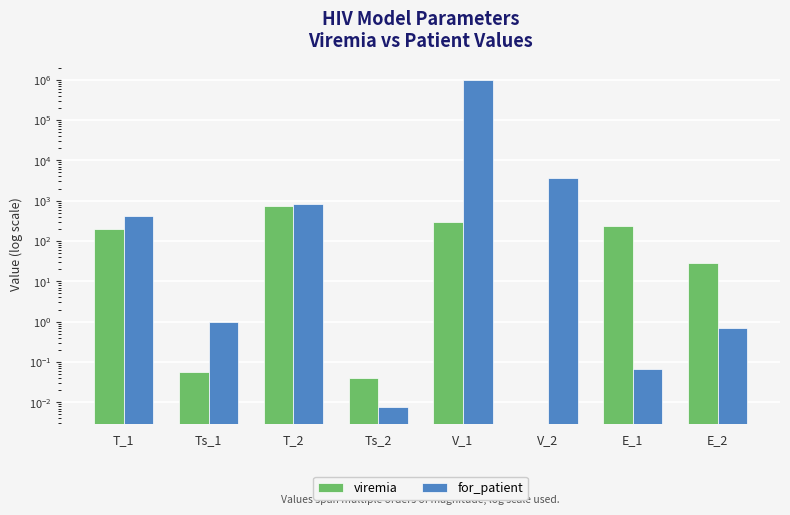

Between T_1 and V_1, which is larger?

V_1